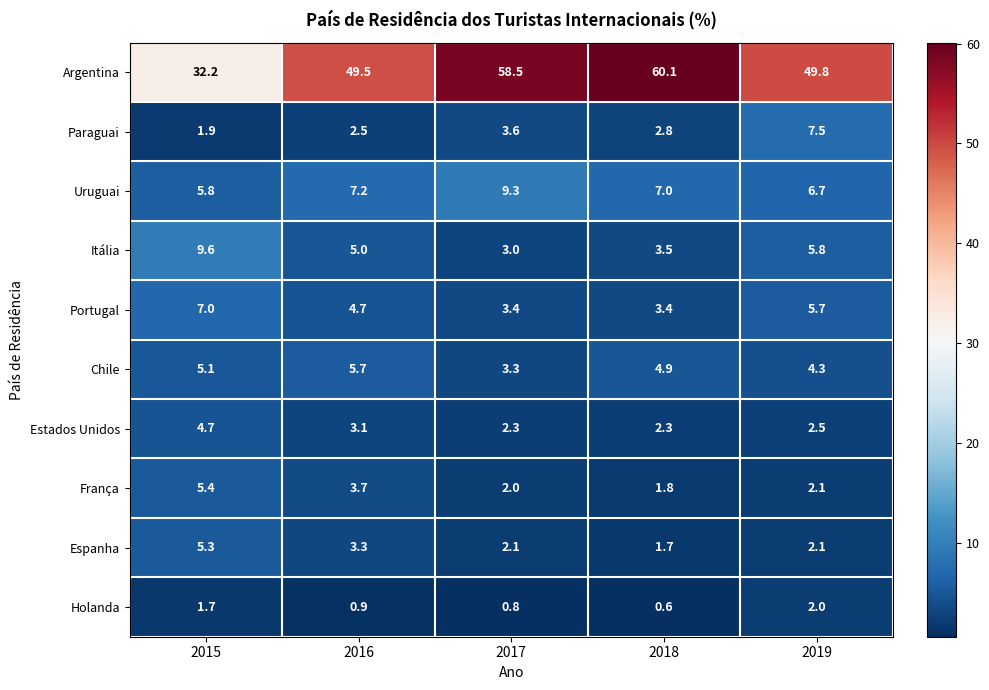

What is the sum of the Chile values at 2015 and 2017?

8.4